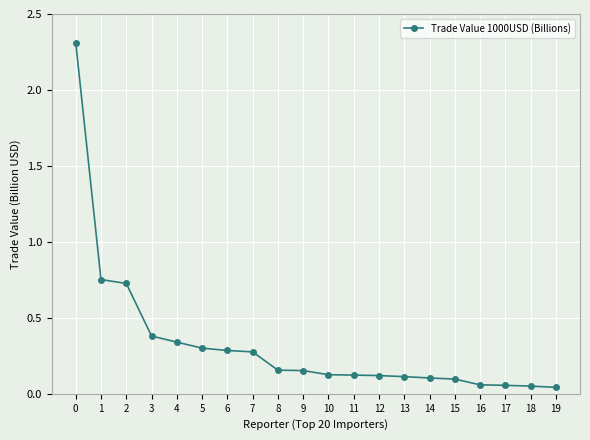

What is the difference between the maximum and second lowest values?

2.3